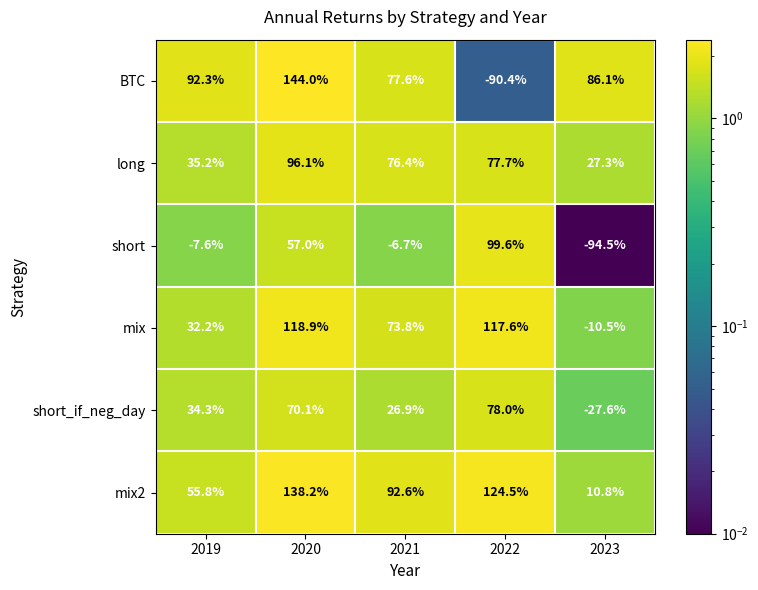

What is the difference between the mix values at 2021 and 2022?

43.8